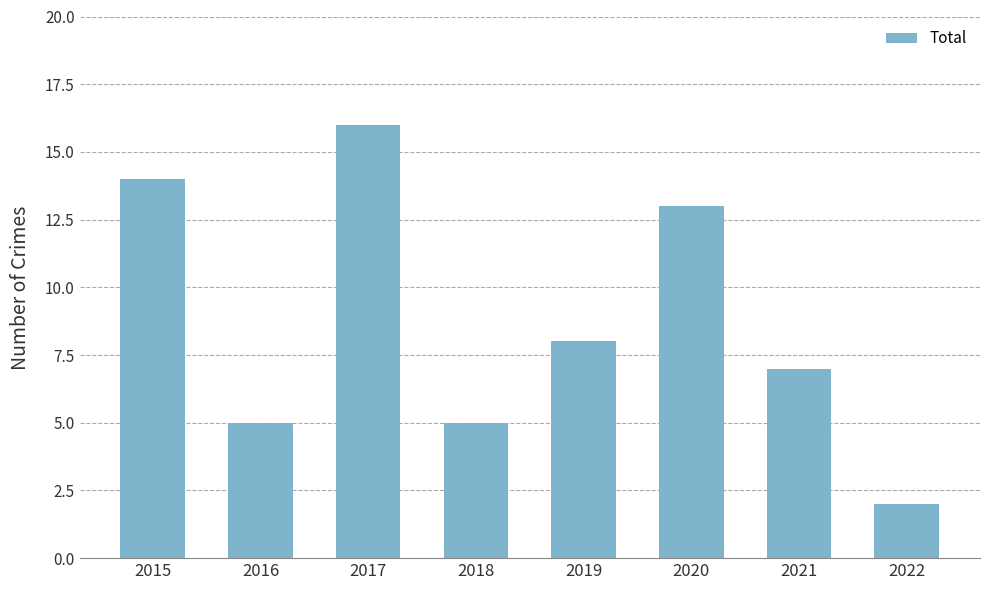

Reading left to right, what are all the values shown in this chart?

14	5	16	5	8	13	7	2